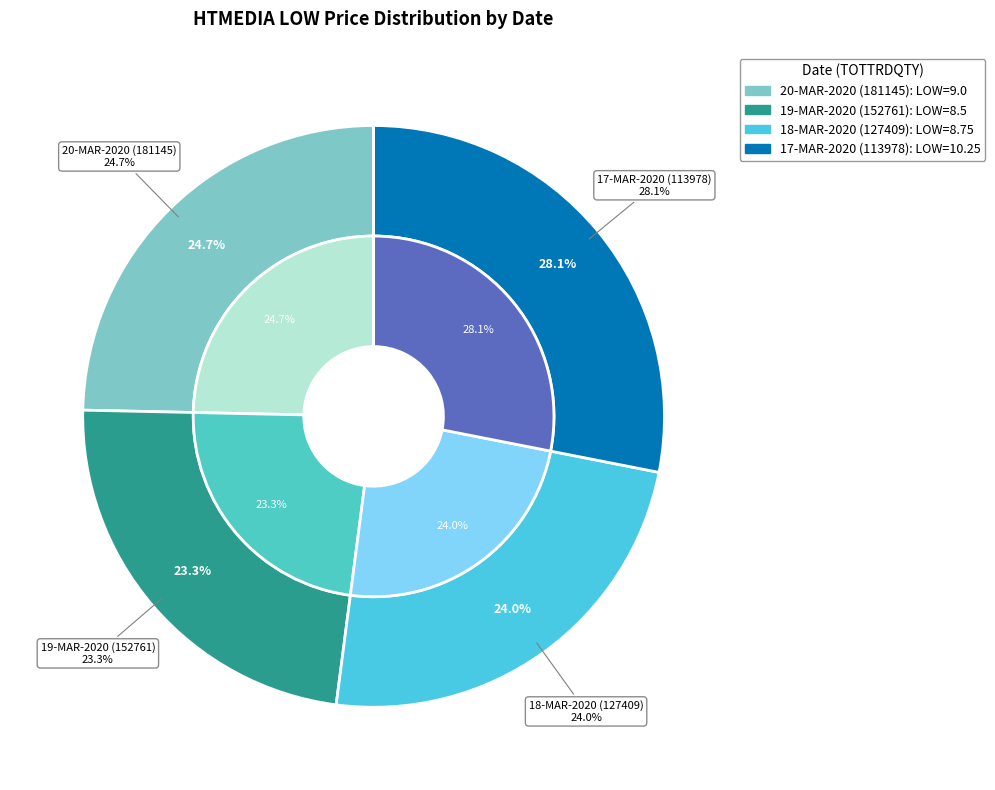

What is the largest slice in the pie chart?

17-MAR-2020 (113978)